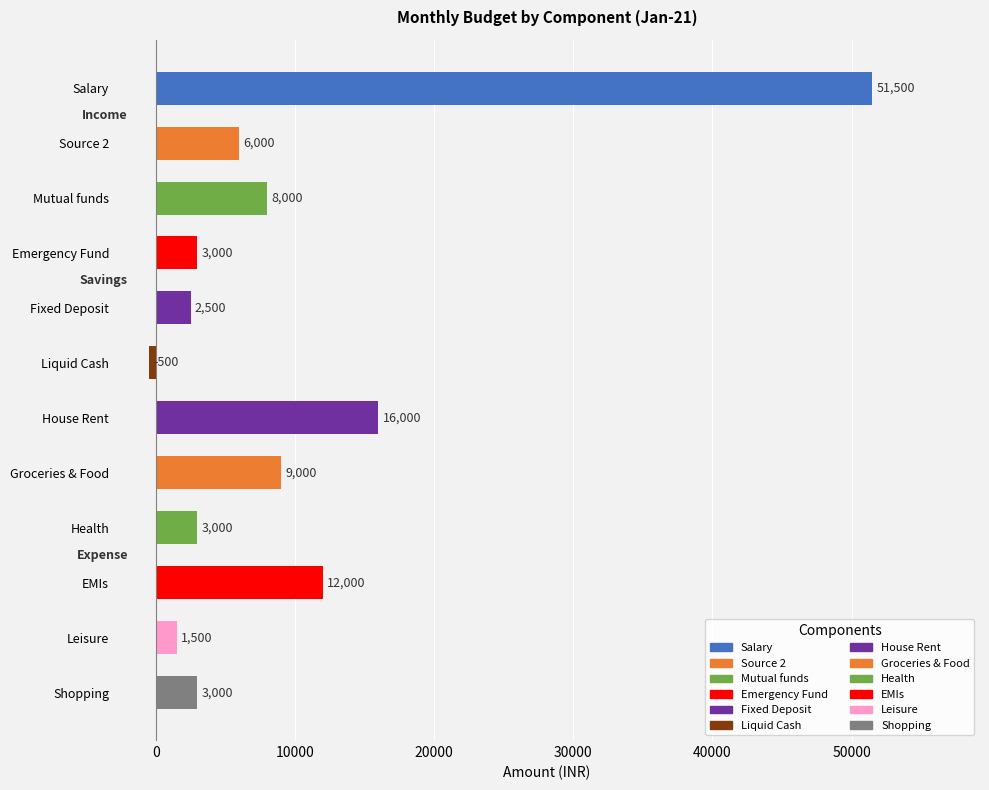

List the series in order of their overall mean, lowest first.

Savings, Expense, Income